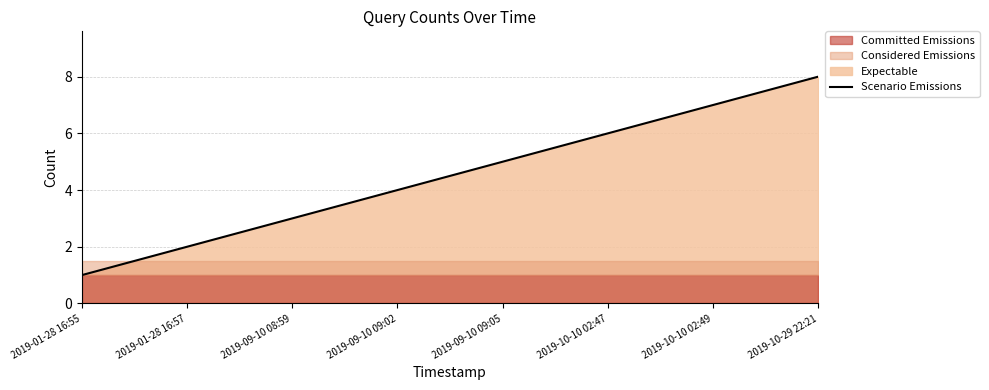

Reading left to right, what are all the values shown in this chart?

1	2	3	4	5	6	7	8